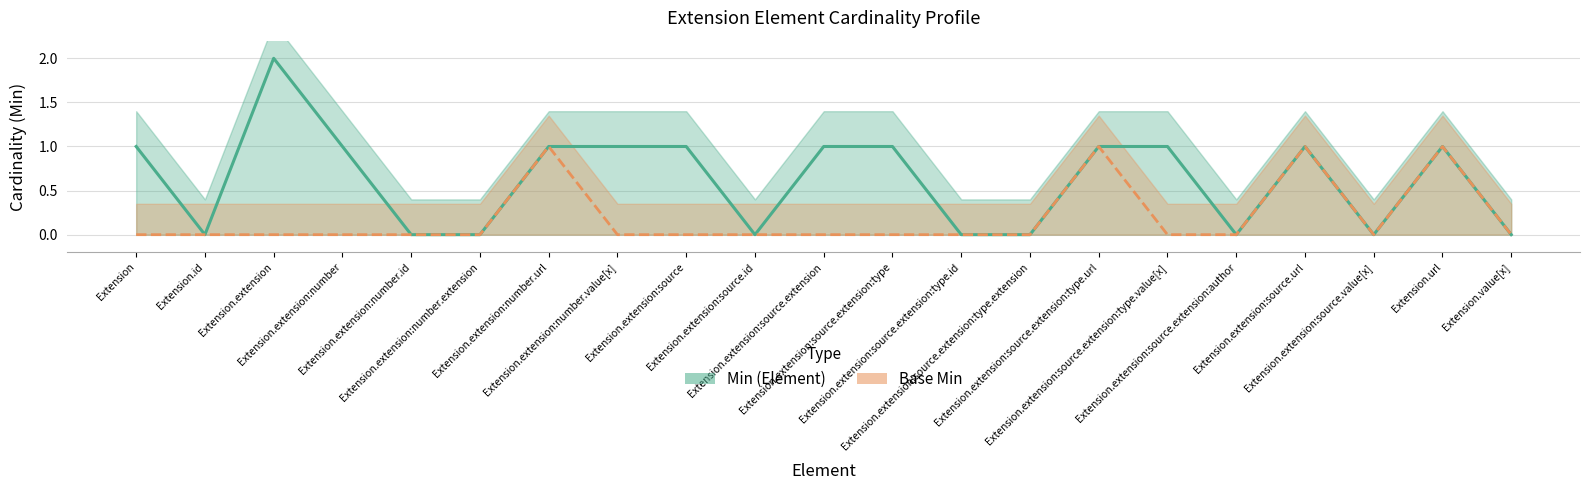

What are all the series names shown in the legend?

Min, Base Min